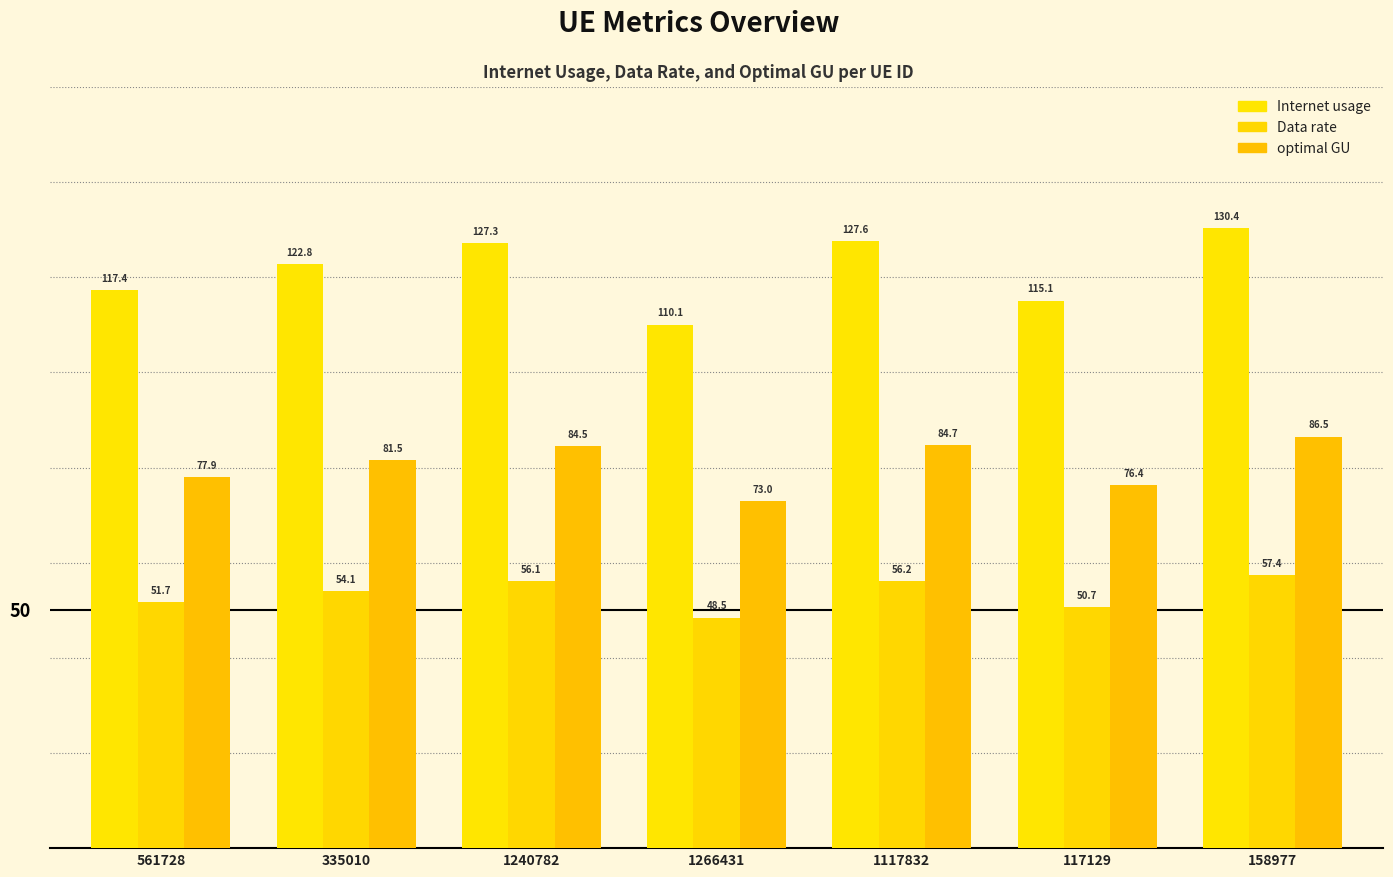

What is the label of the 7th bar from the left?

158977